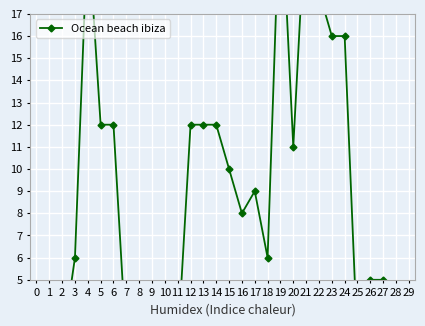

The chart shows a value of 9 at 21. True or false?

False